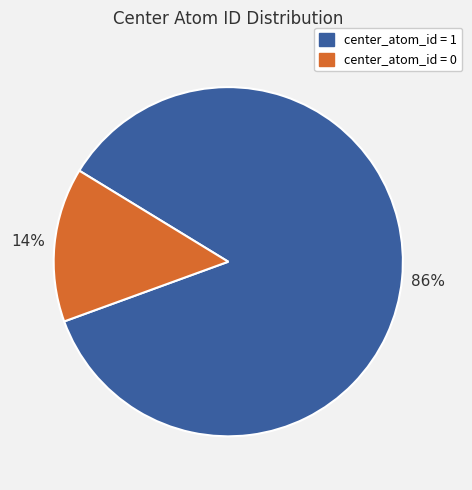

Rank the categories by value from highest to lowest.

center_atom_id = 1, center_atom_id = 0